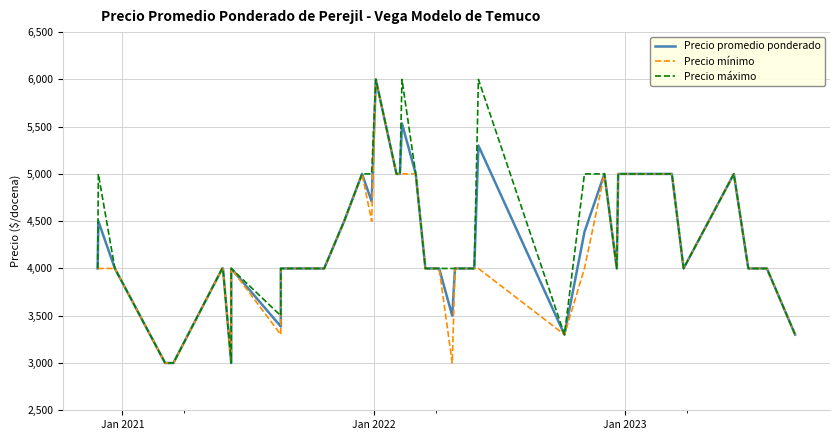

What is the greatest value displayed?

6000